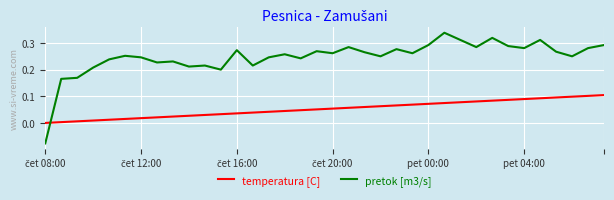

Which series has the largest range (max minus min)?

pretok [m3/s]